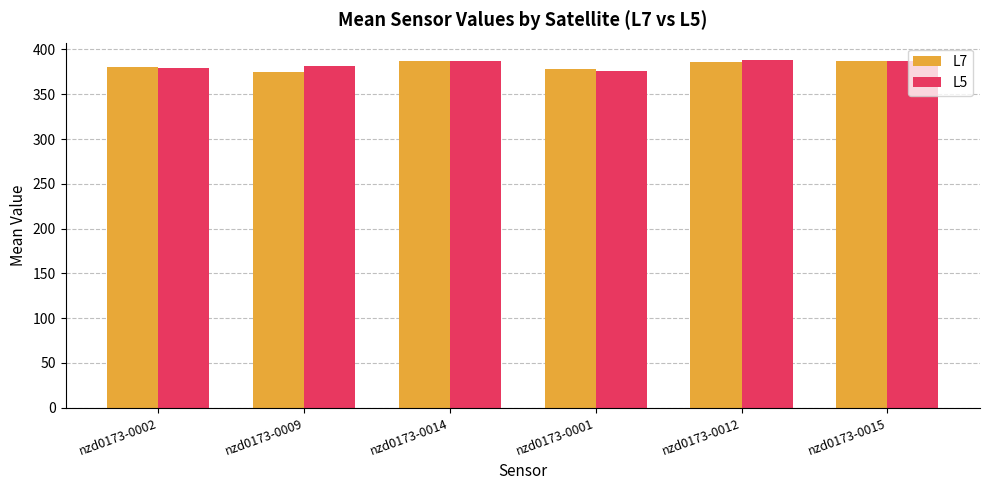

Are the bars horizontal?

No